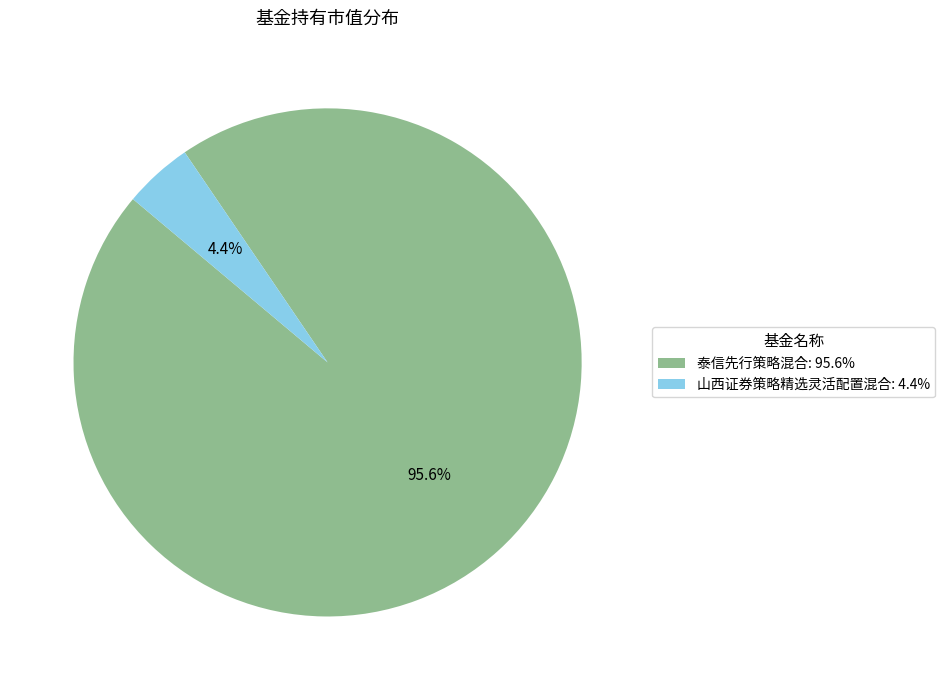

How many segments does this pie chart have?

2